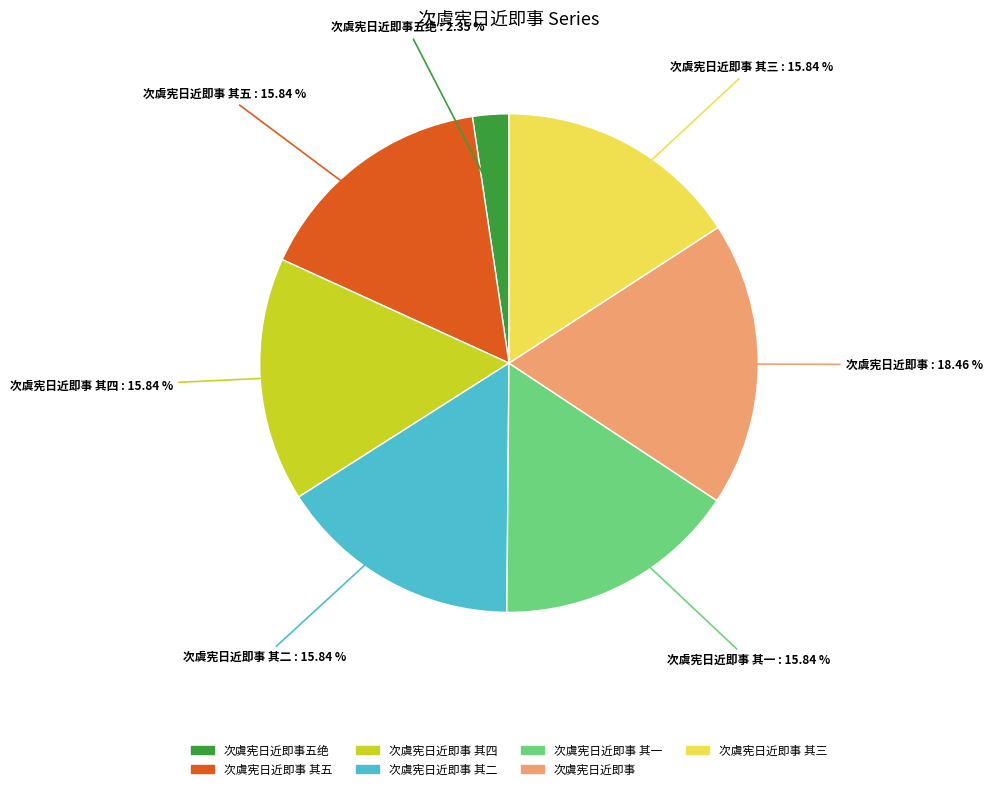

Approximately how many times larger is the value at 次虞宪日近即事 compared to 次虞宪日近即事 其五?

1.2